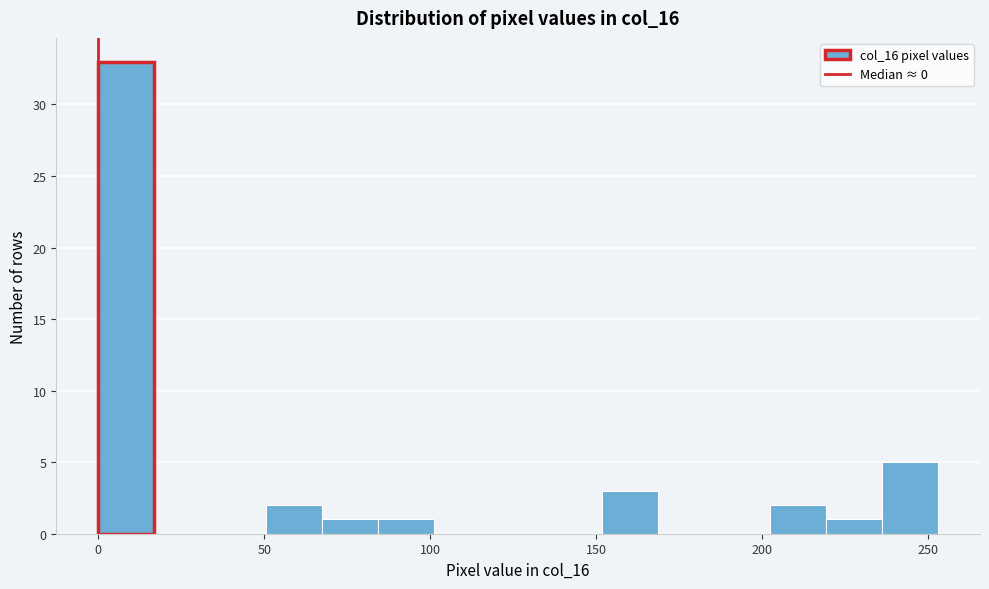

Around what value on the x-axis is the tallest bar? Give the approximate position of its centre, as read against the axis.

10